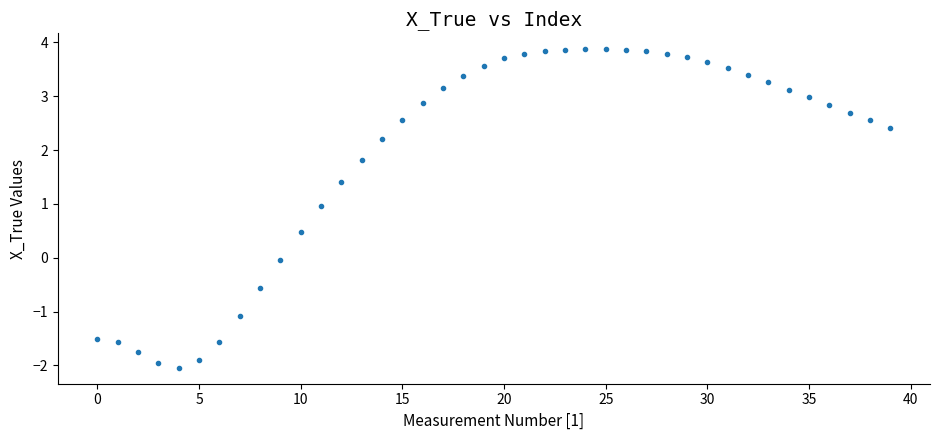

What is the range of Y values (max minus min)?

5.9